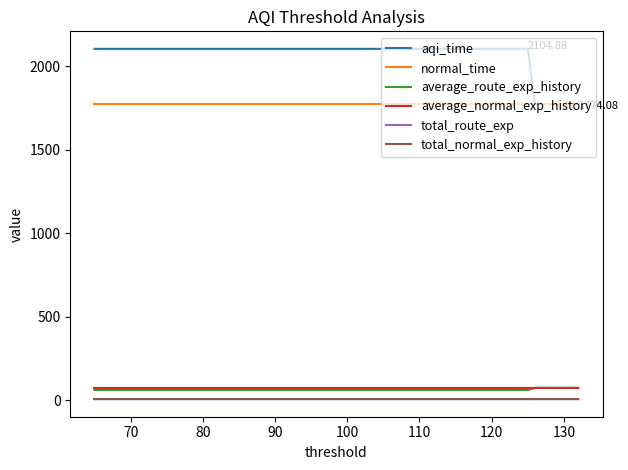

True or false: average_normal_exp_history and average_route_exp_history intersect in this chart.

False